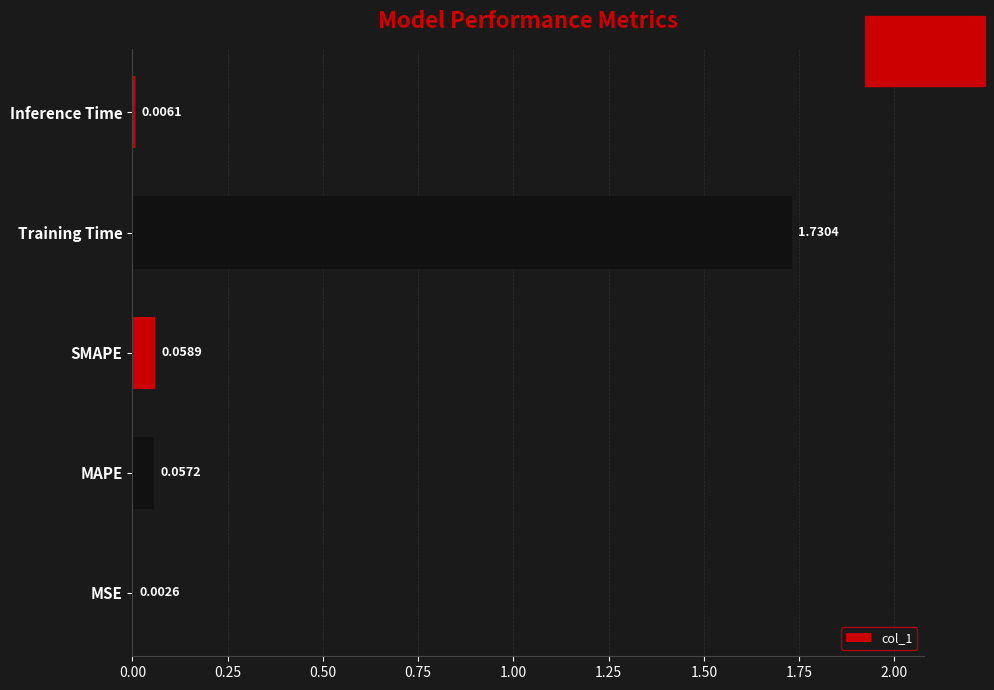

What is the change in value from SMAPE to Training Time?

+1.7